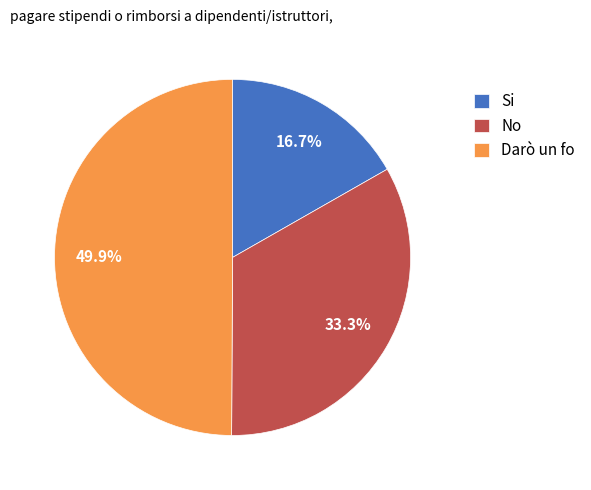

To the nearest percent, what is the difference between the largest and smallest slice percentages?

33%